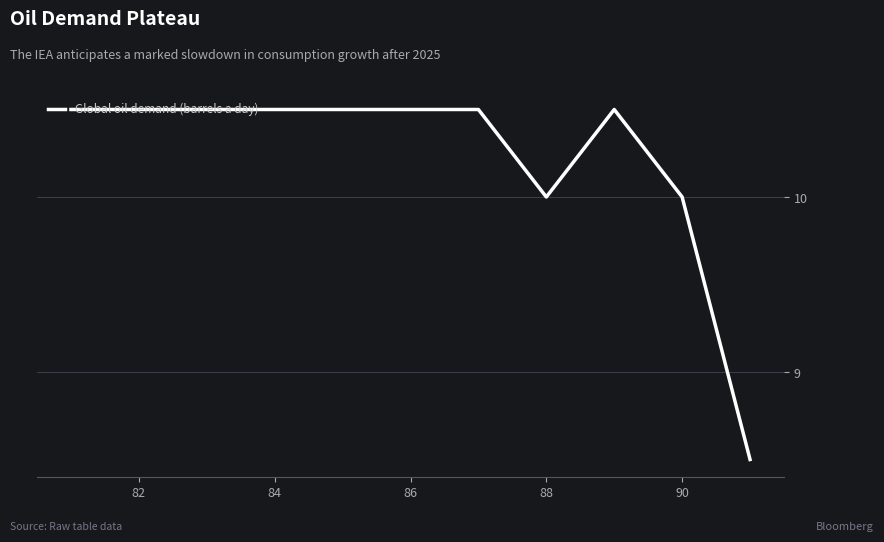

Is this an area chart (filled region under the line)?

No